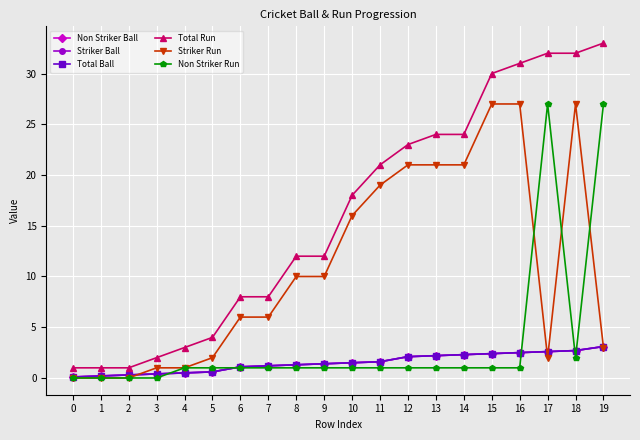

What is the approximate value of Non Striker Ball at 14?

2.3